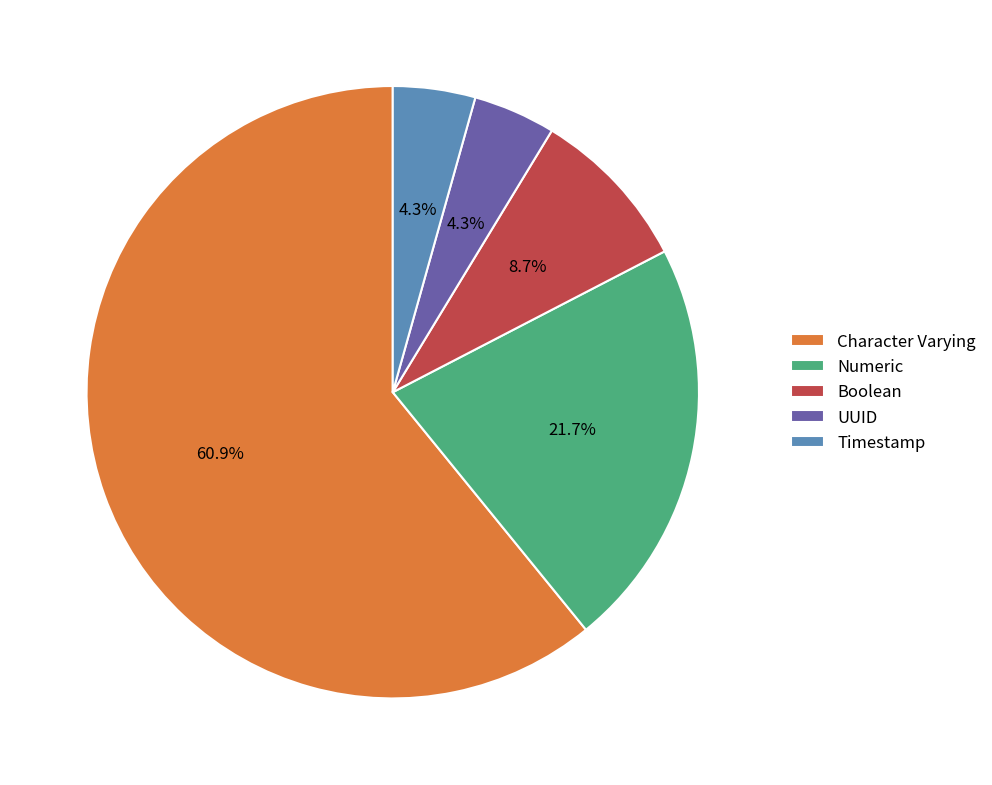

To the nearest percent, what portion does UUID represent?

4%